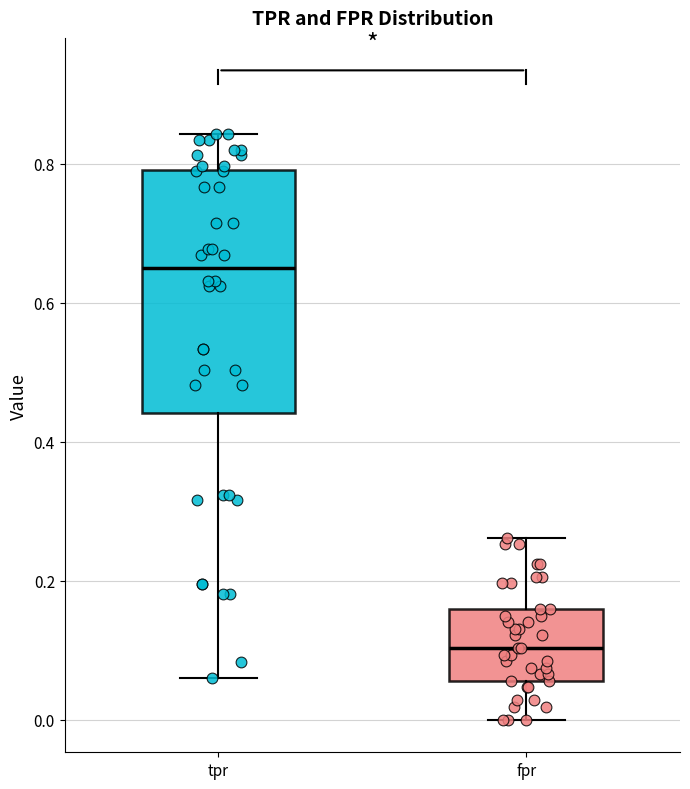

Which box is the tallest, from its lower edge to its upper edge?

tpr